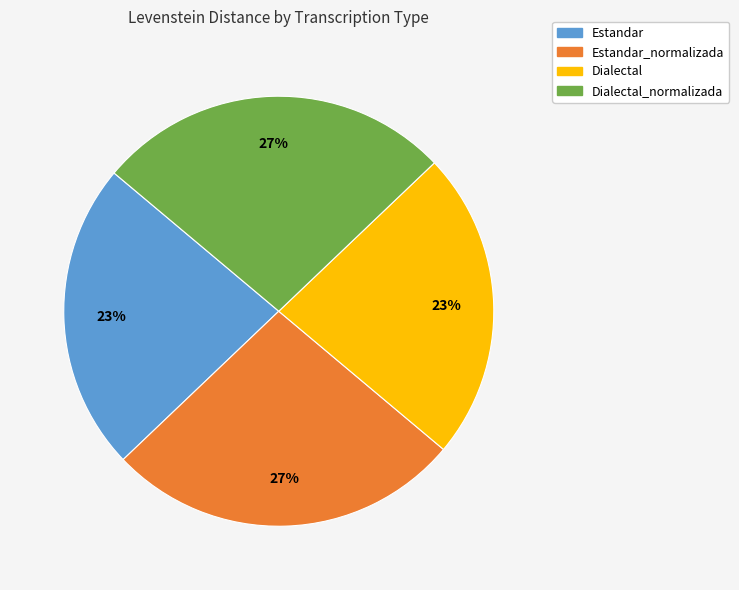

To the nearest percent, what is the average slice percentage?

25%